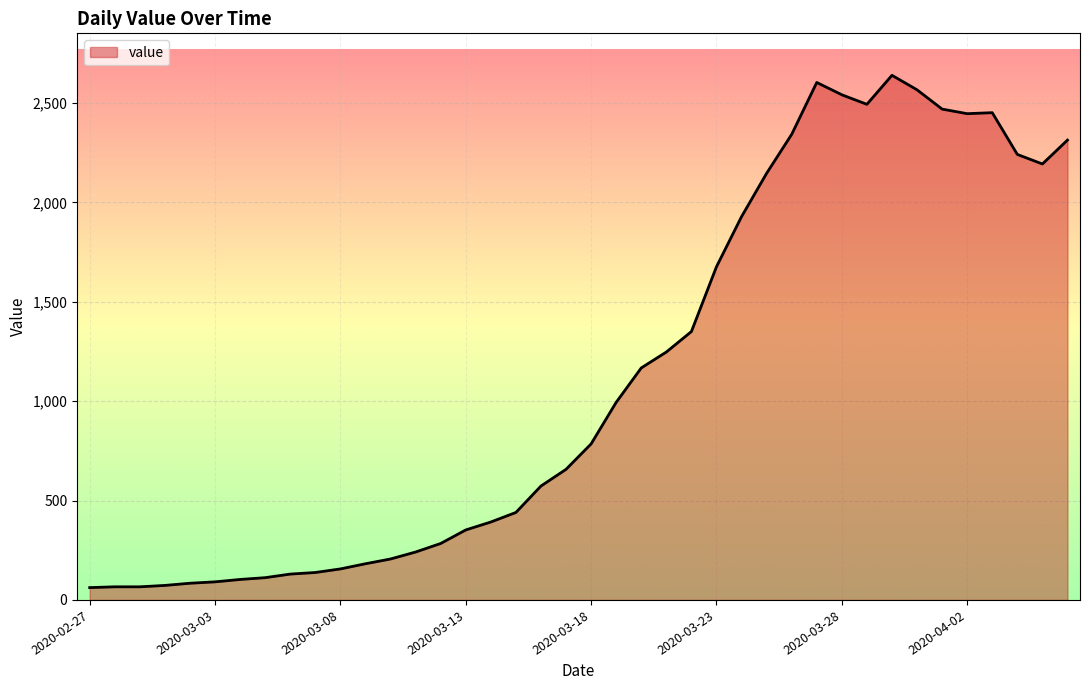

Count the number of categories in the chart.

40